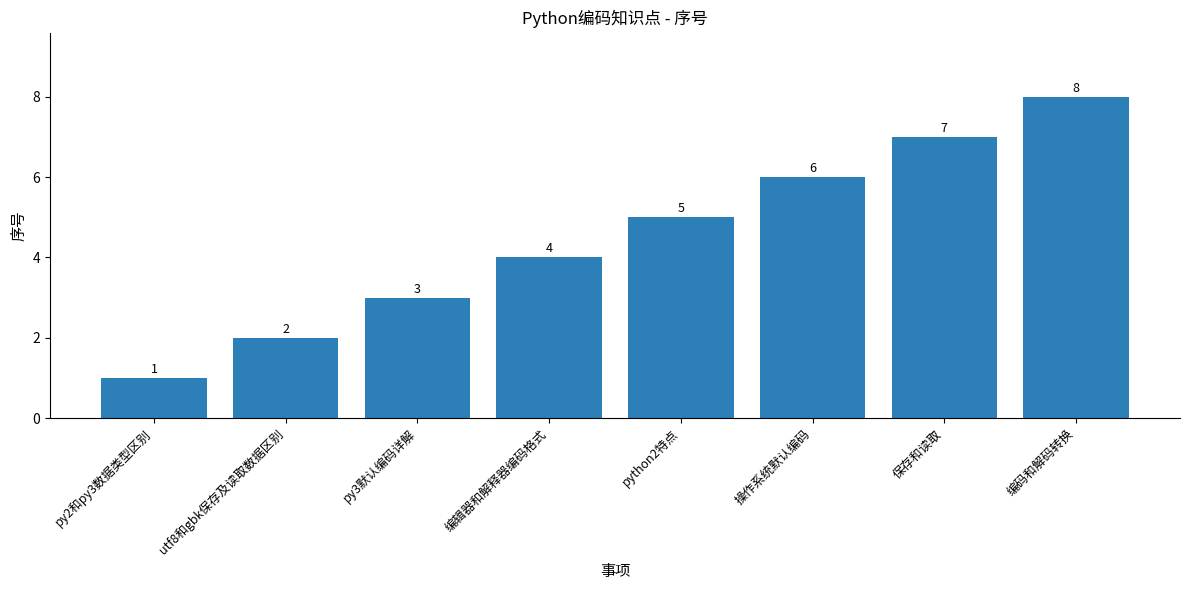

At which label is the value closest to 4?

编辑器和解释器编码格式